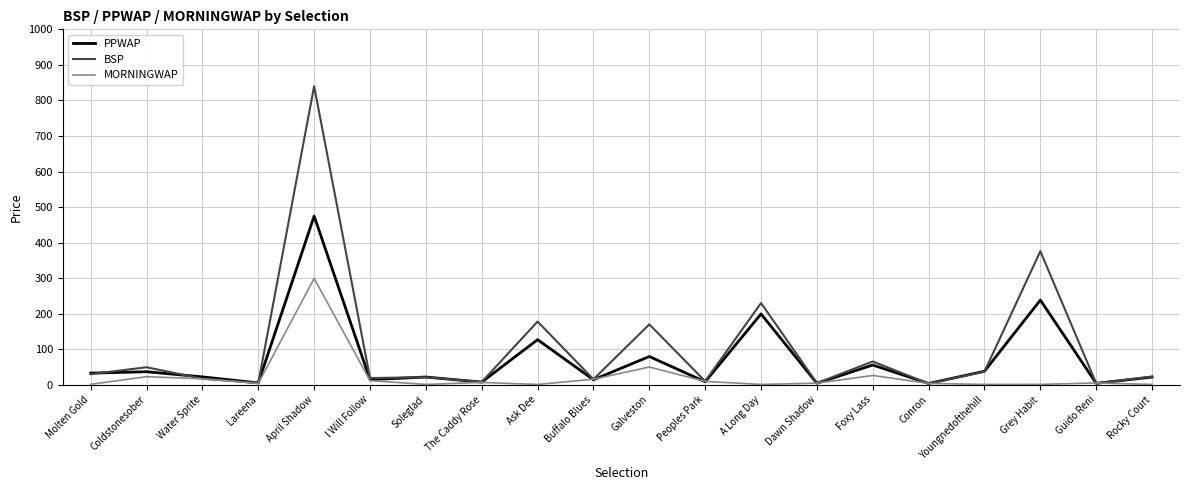

The PPWAP series shows 14.2 at Buffalo Blues. True or false?

True